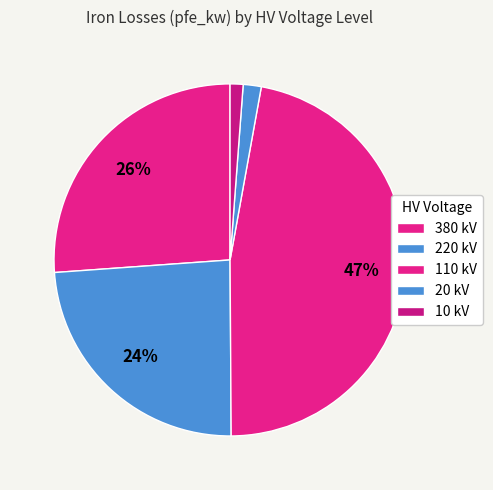

How many segments does this pie chart have?

5